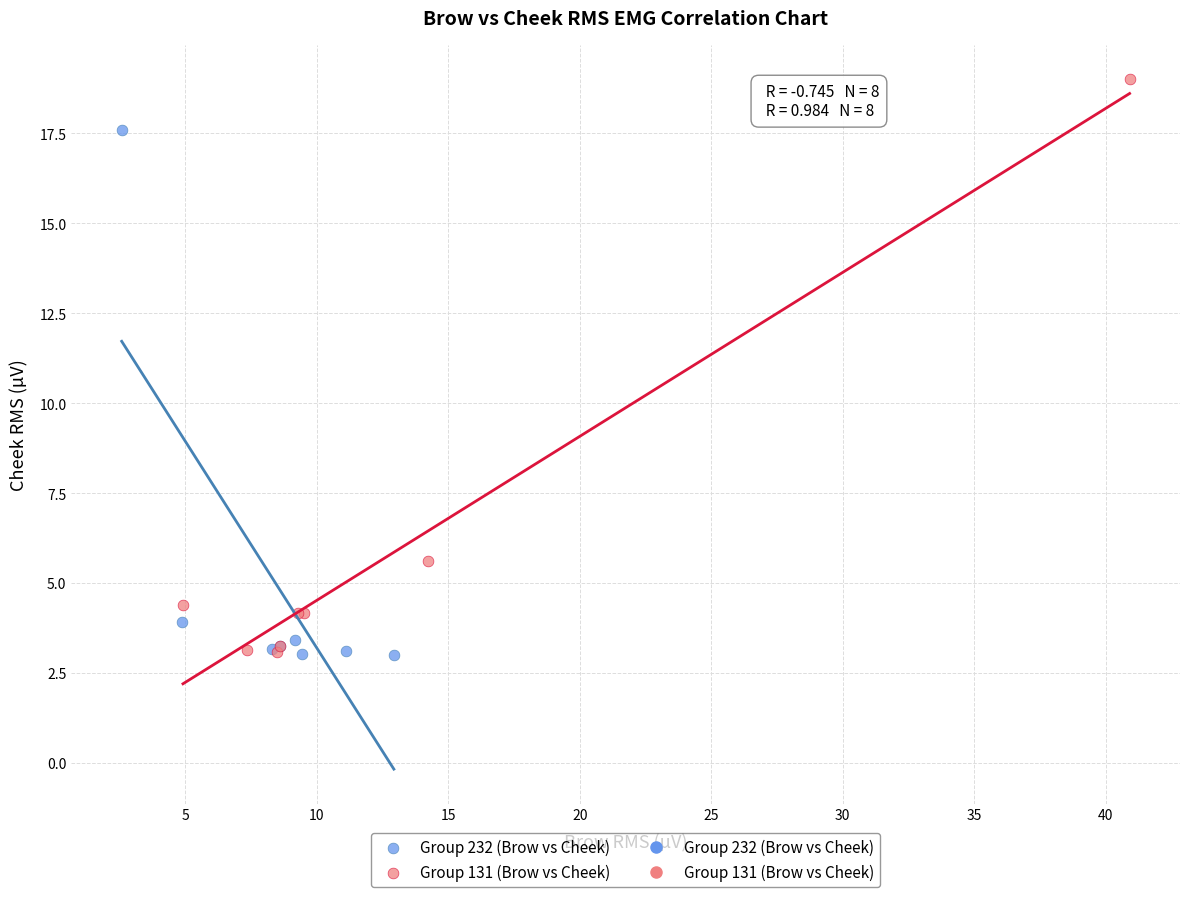

Which series has the widest spread of Y values?

Group 131 (Brow vs Cheek)